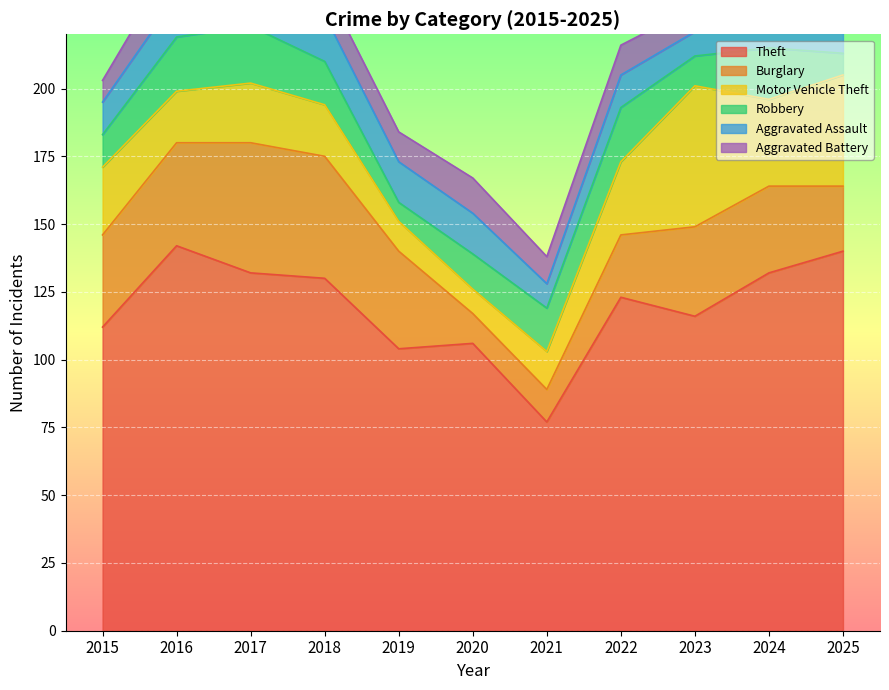

What are all the series names shown in the legend?

Theft, Burglary, Motor Vehicle Theft, Robbery, Aggravated Assault, Aggravated Battery